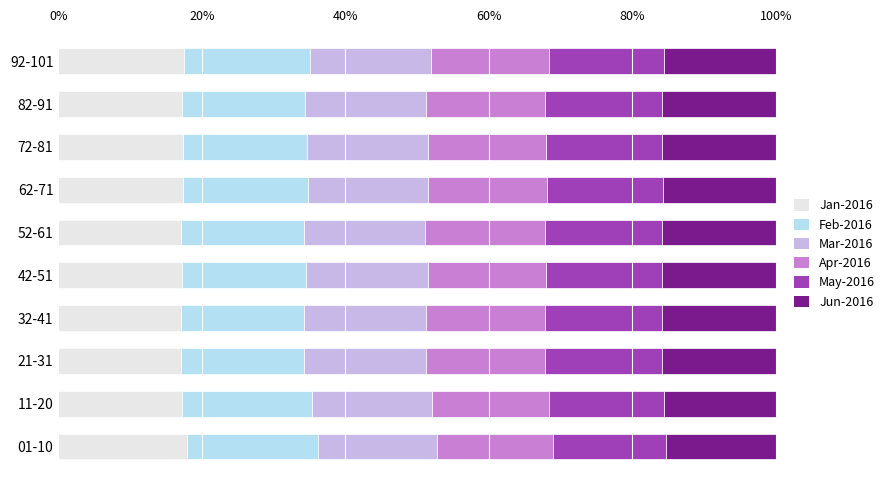

What is the total value across all series at 82-91?

100.0